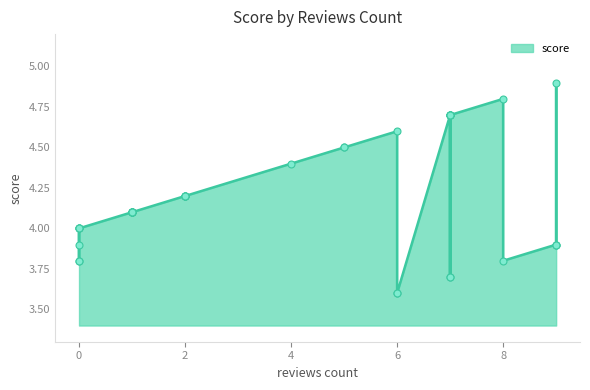

Approximately how many times larger is the value at 1 compared to 1?

1.0